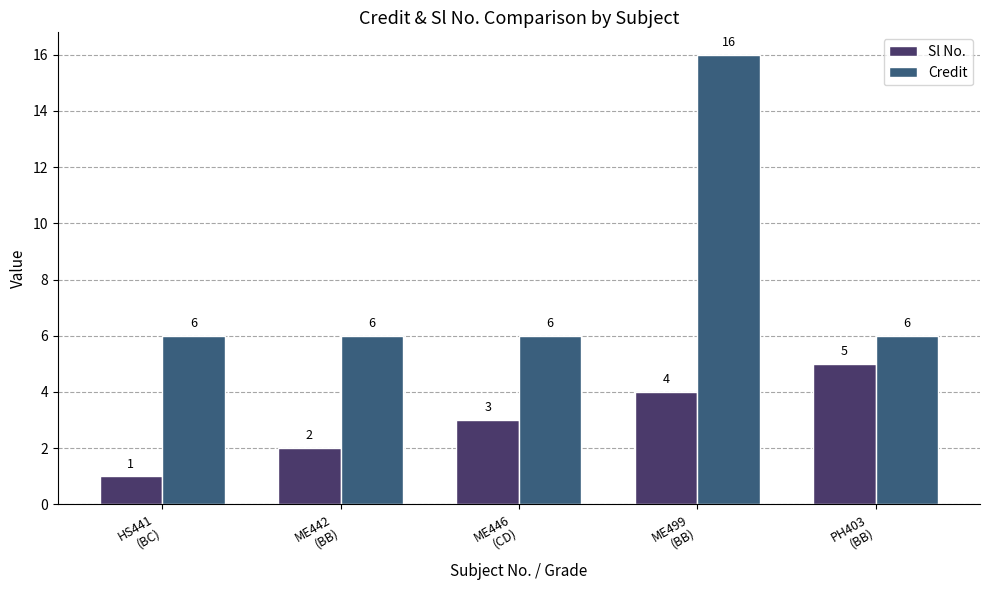

Reading left to right, extract all data points from this chart.

Sl No.: HS441
(BC)=1	ME442
(BB)=2	ME446
(CD)=3	ME499
(BB)=4	PH403
(BB)=5
Credit: HS441
(BC)=6	ME442
(BB)=6	ME446
(CD)=6	ME499
(BB)=16	PH403
(BB)=6